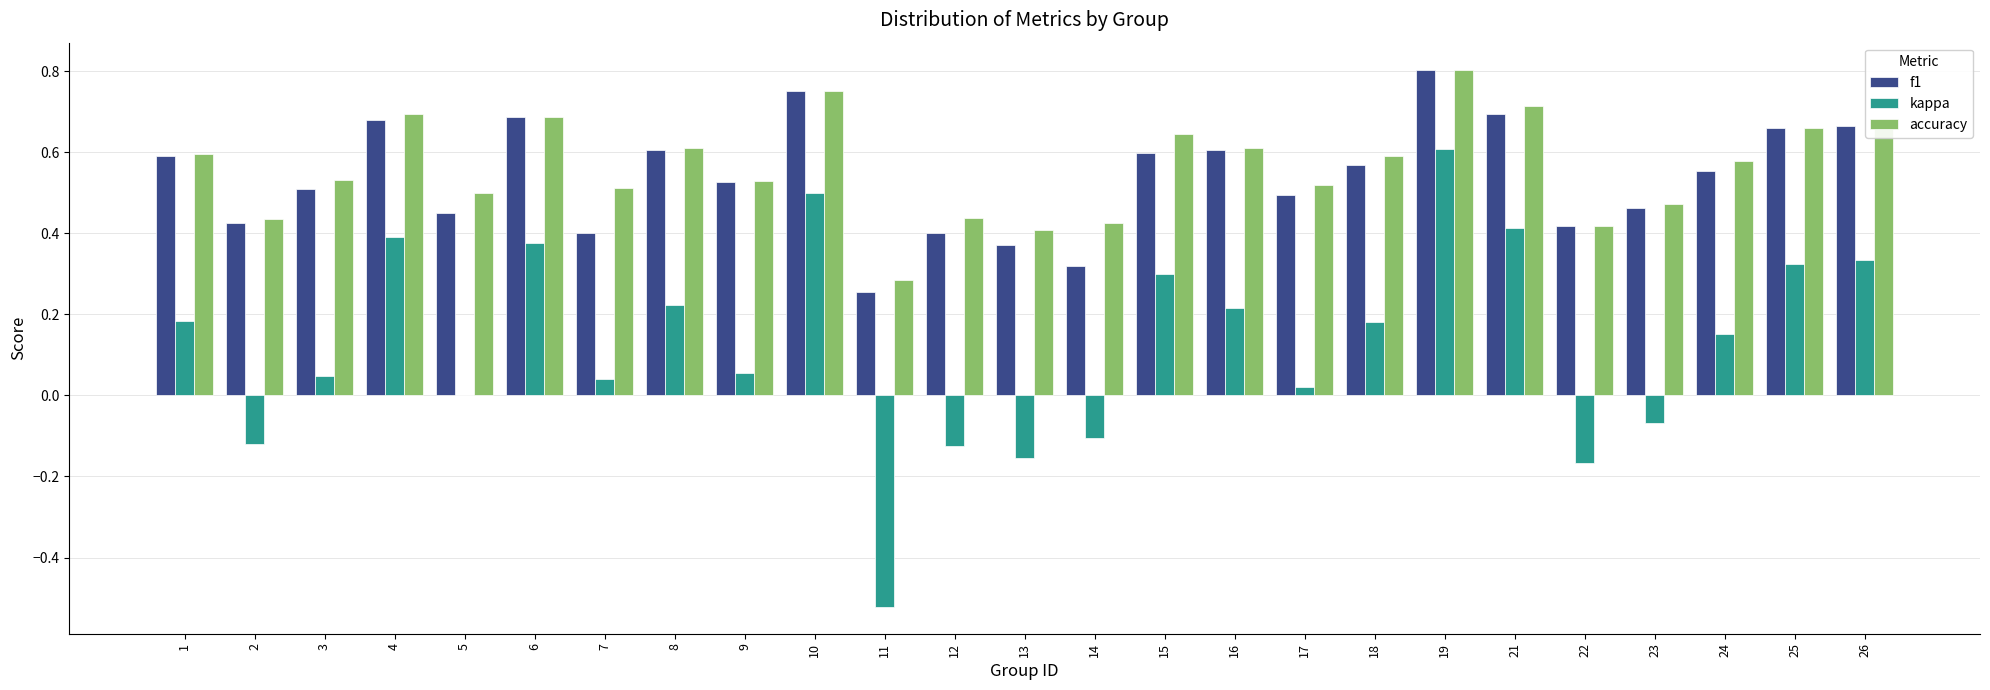

At which label does kappa first exceed 0?

1